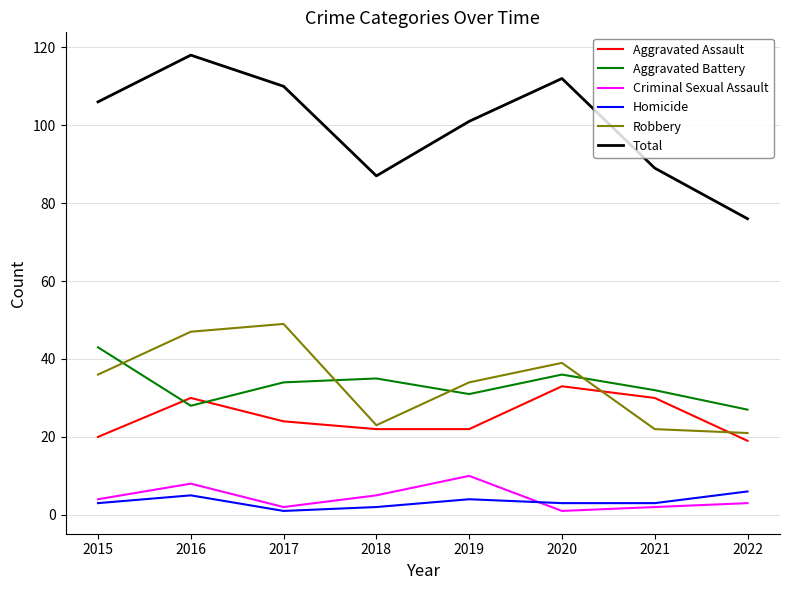

At which category is the sum across all series the highest?

2016